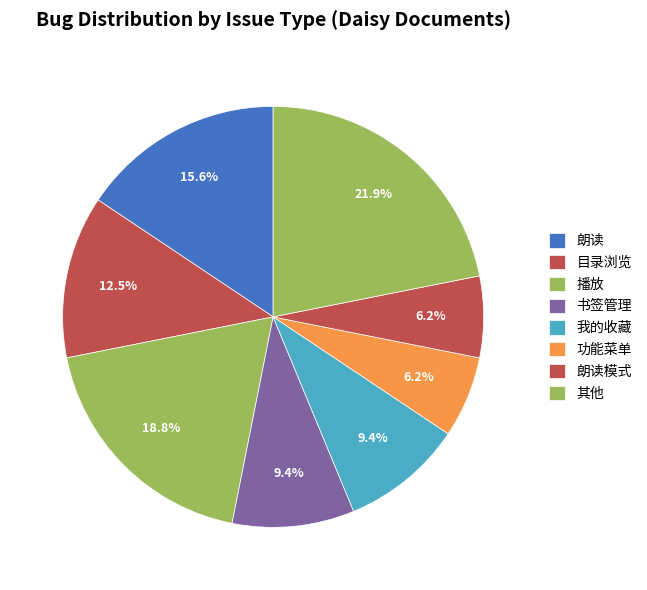

Rank the categories by value from highest to lowest.

其他, 播放, 朗读, 目录浏览, 书签管理, 我的收藏, 功能菜单, 朗读模式